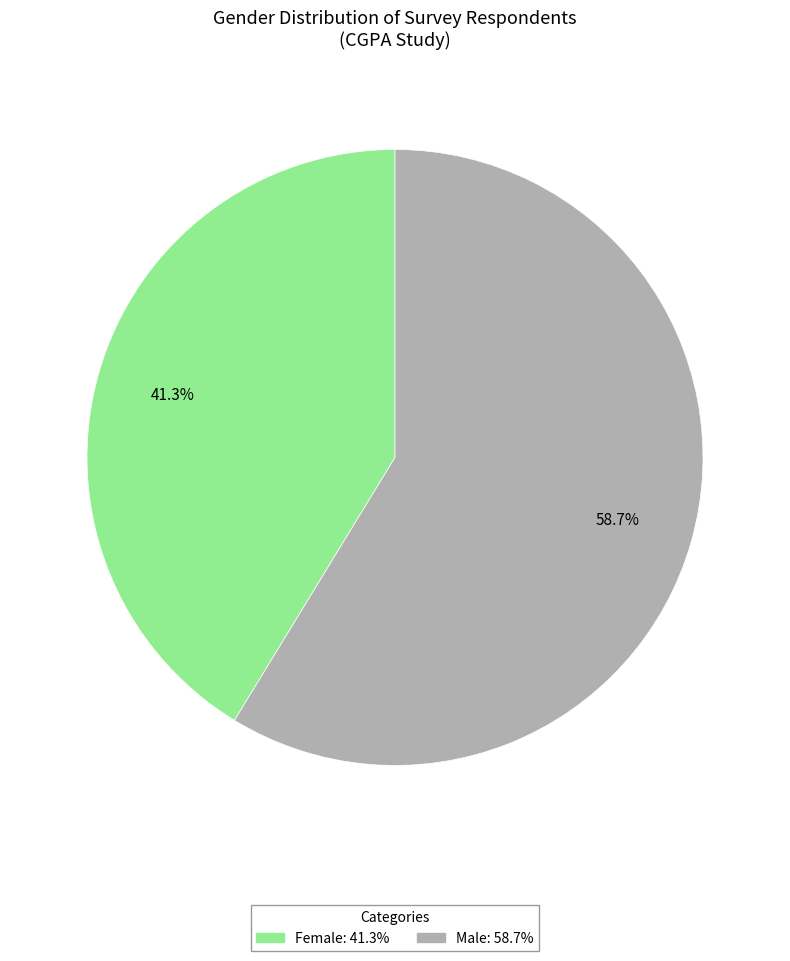

Which slice represents more than half of the pie?

Male